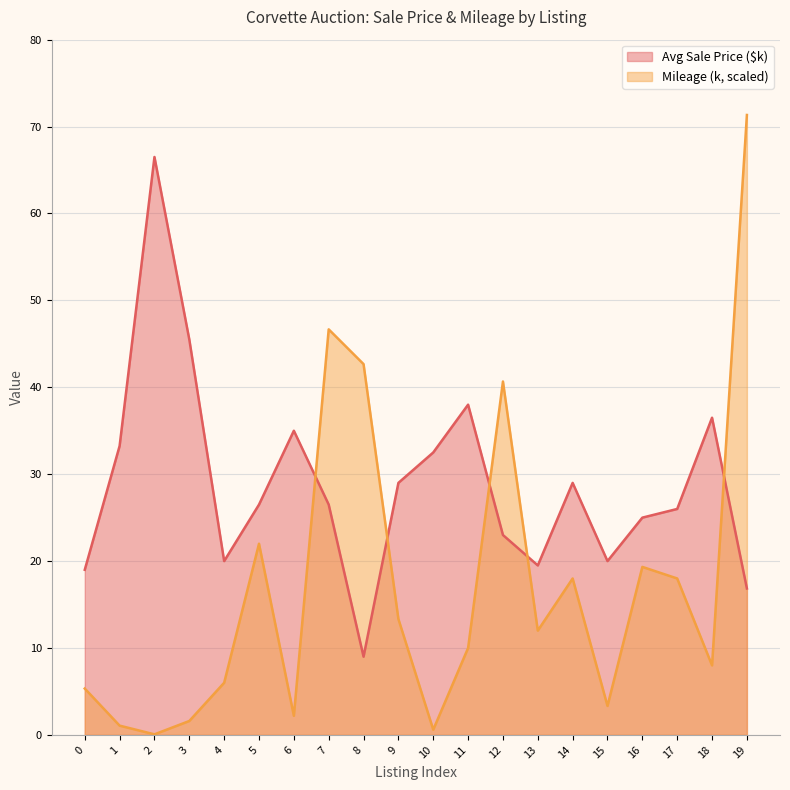

Which series changed the most between 4 and 15?

Mileage (k, scaled)